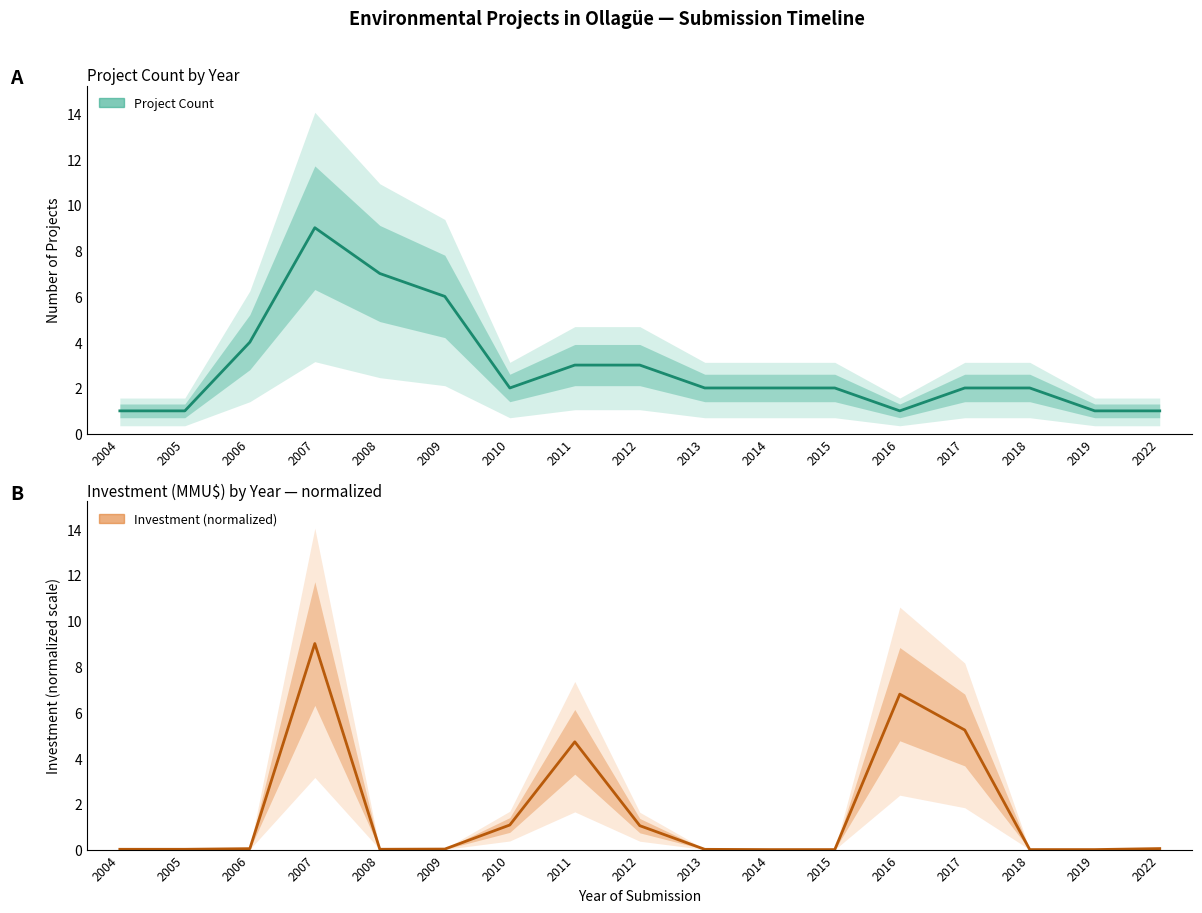

How many times do Project Count and Investment (normalized) cross each other?

4